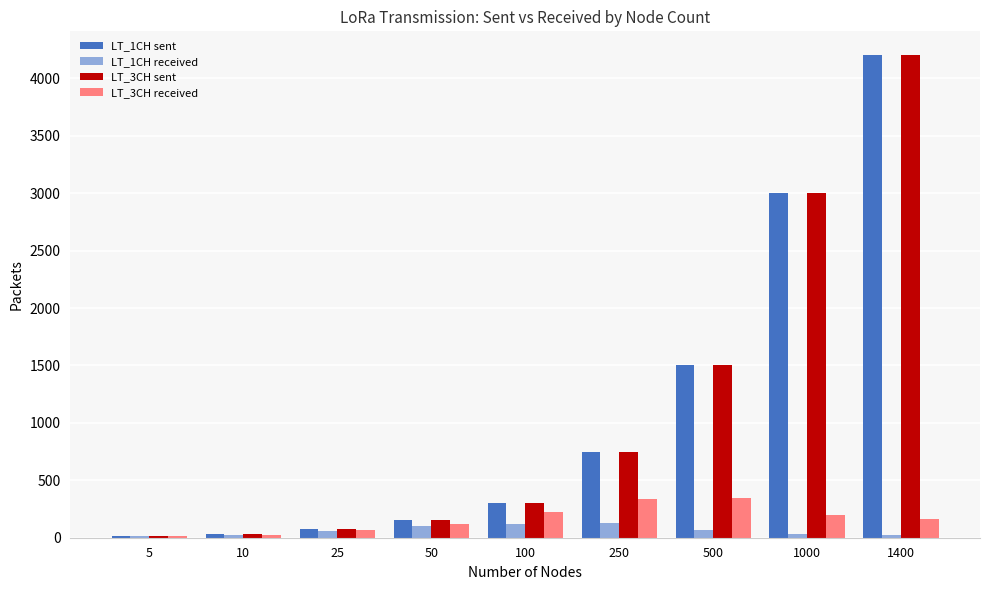

How many distinct data groups are displayed?

4